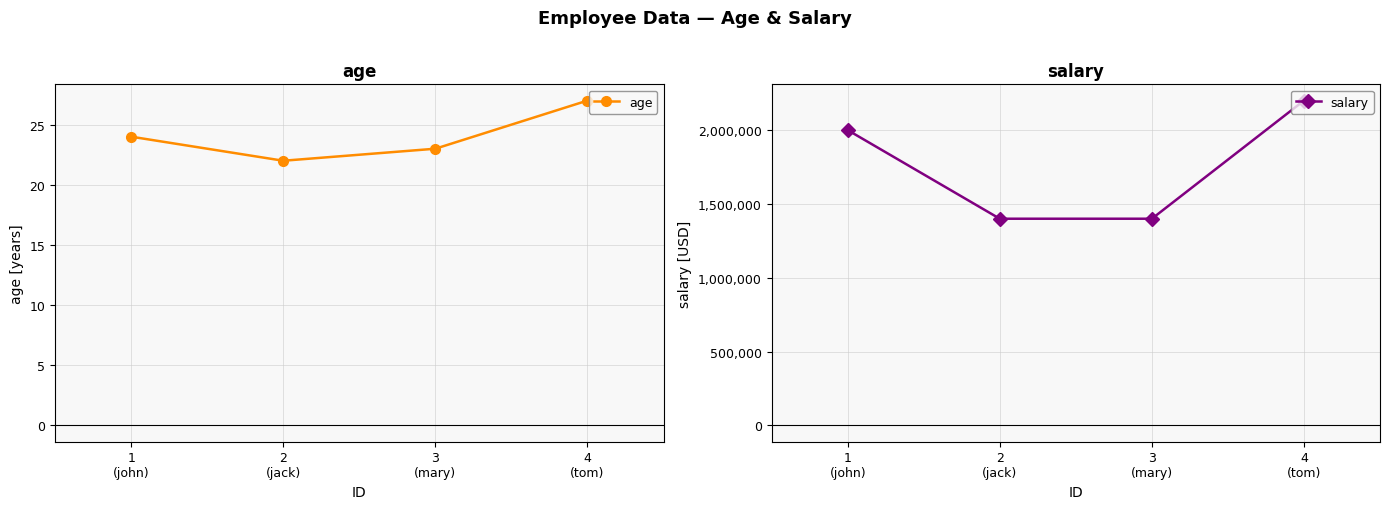

What is the label of the 1st point from the left?

1
(john)